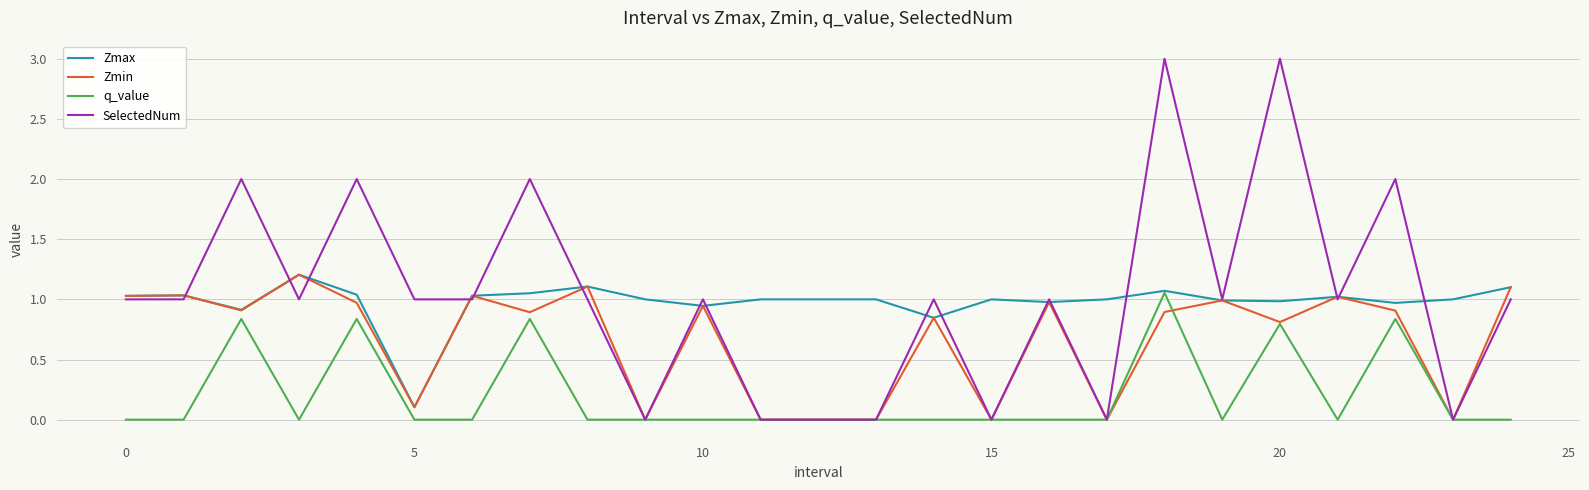

What is the maximum value for Zmax?

1.2